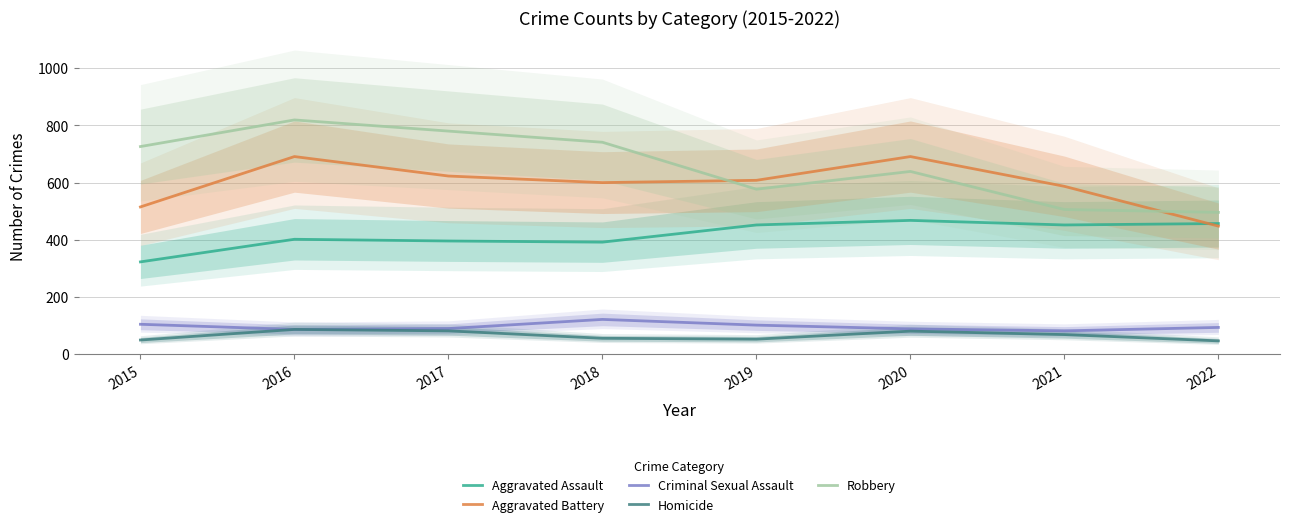

Does the chart have visible grid lines?

Yes